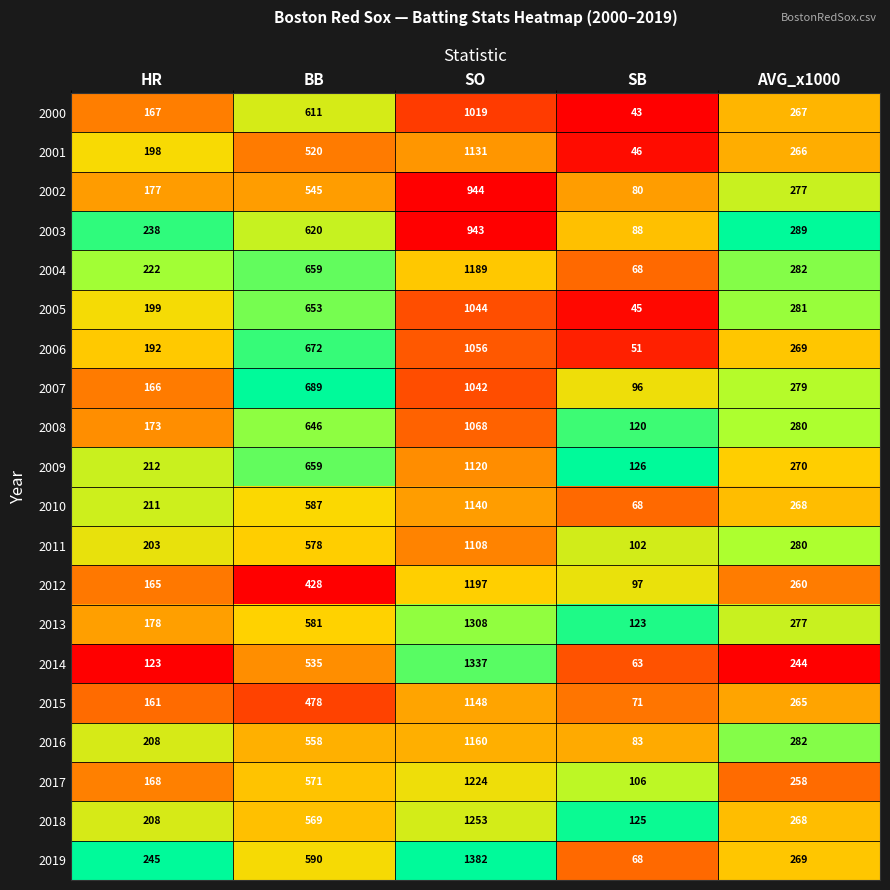

What is the approximate value of 2005 at SO, to the nearest 50?

1050